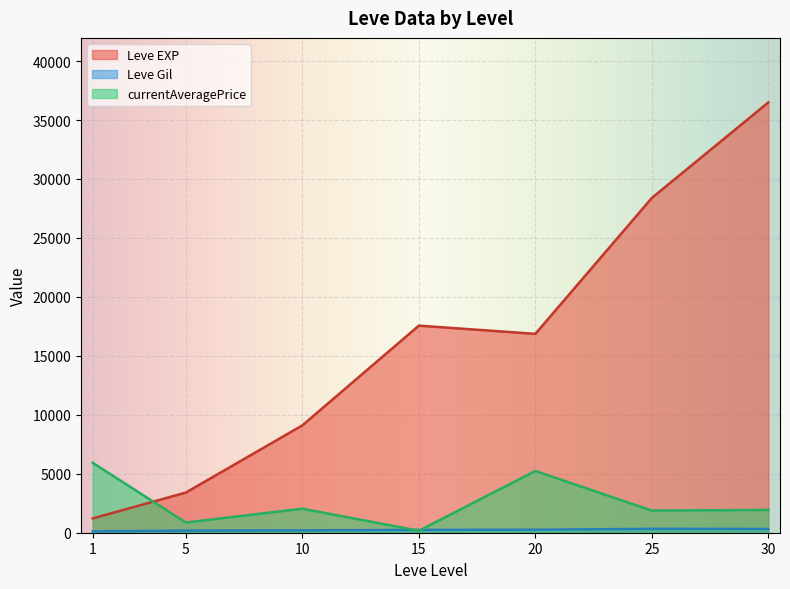

At which category is the sum across all series the highest?

30